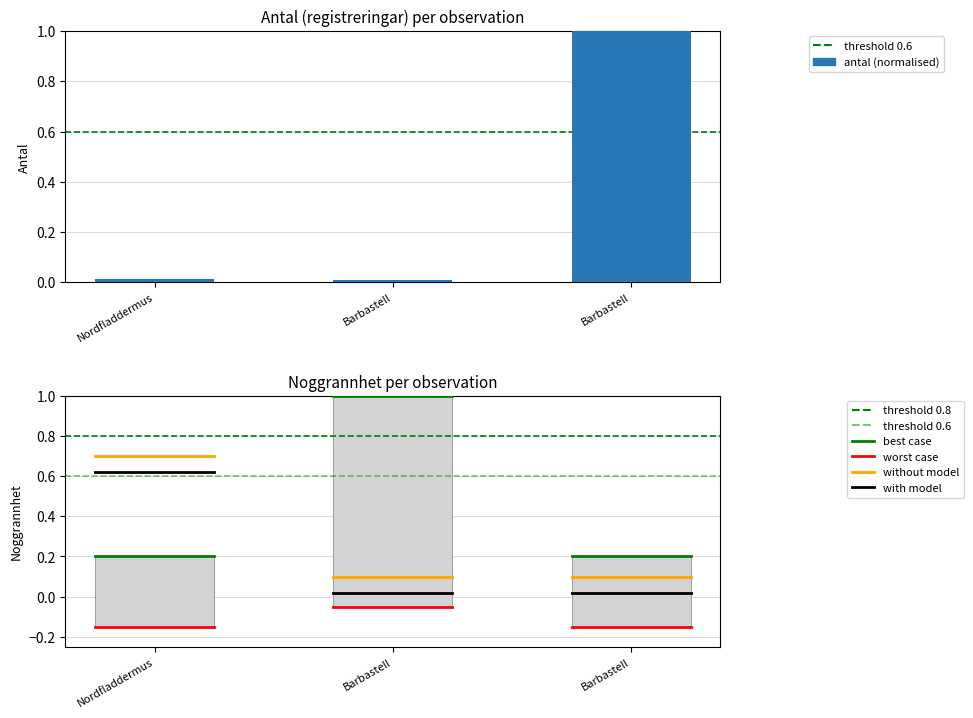

List the series in order of their overall mean, highest first.

noggrannhet, antal